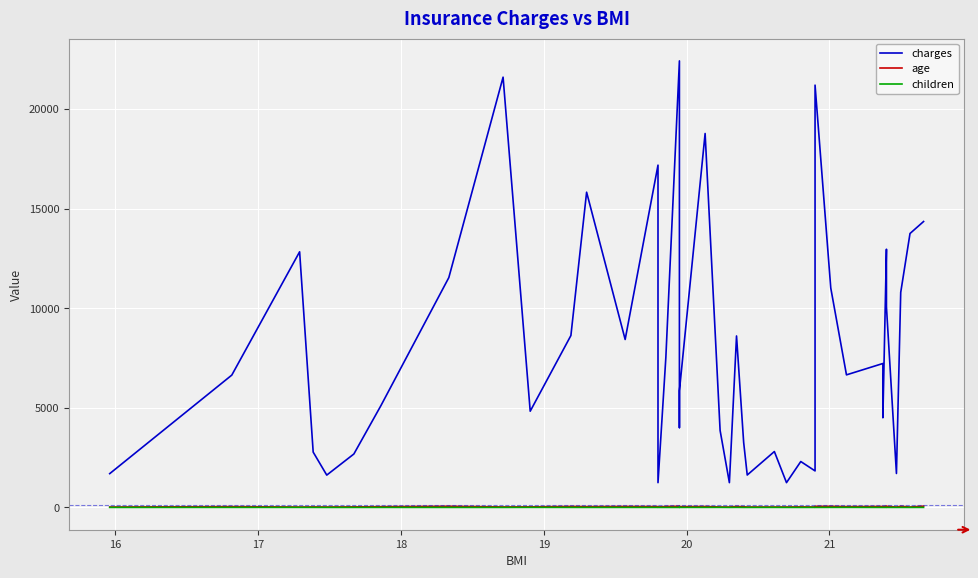

Which series has the largest total across all categories?

charges